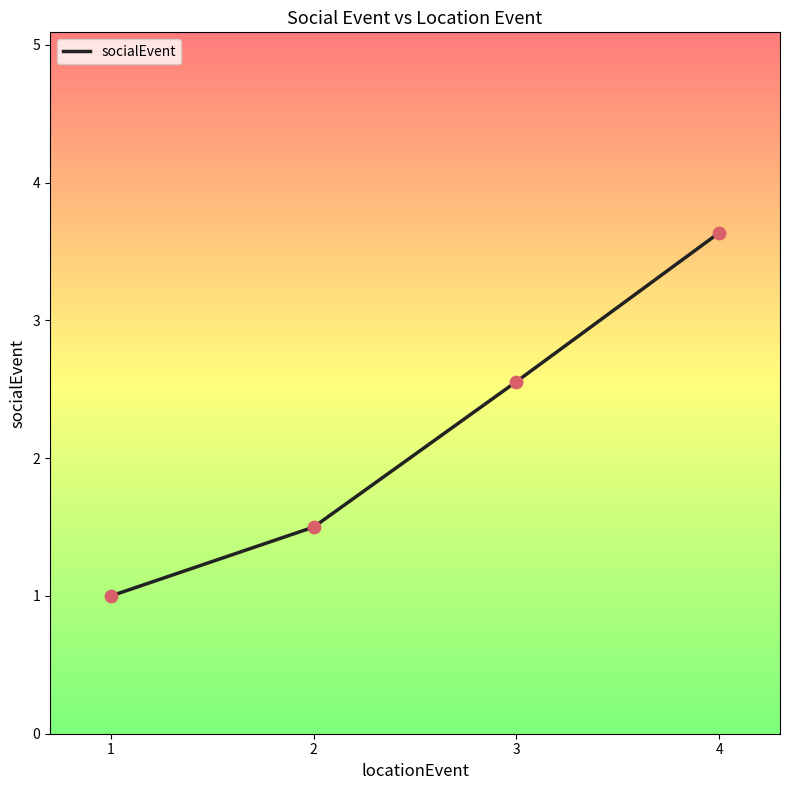

Which has a higher value, 1 or 2?

2